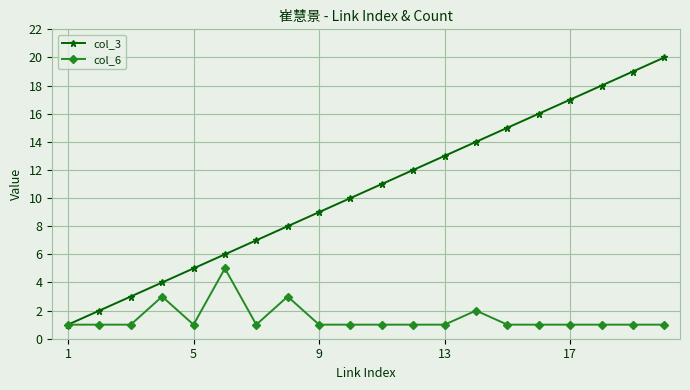

Which series has the widest spread of values?

col_3